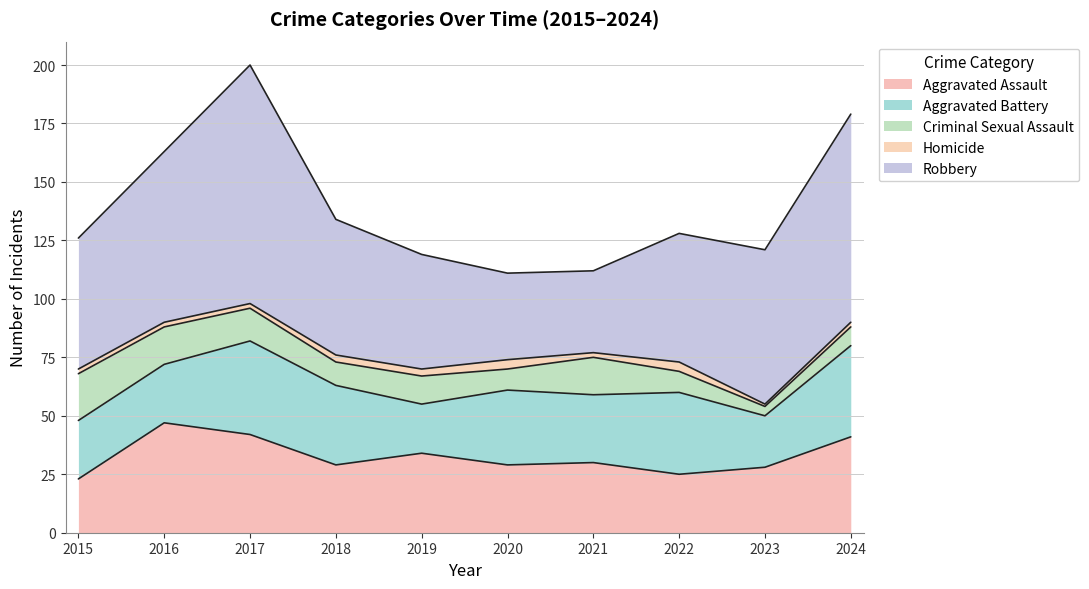

True or false: Criminal Sexual Assault and Homicide cross at least once.

False